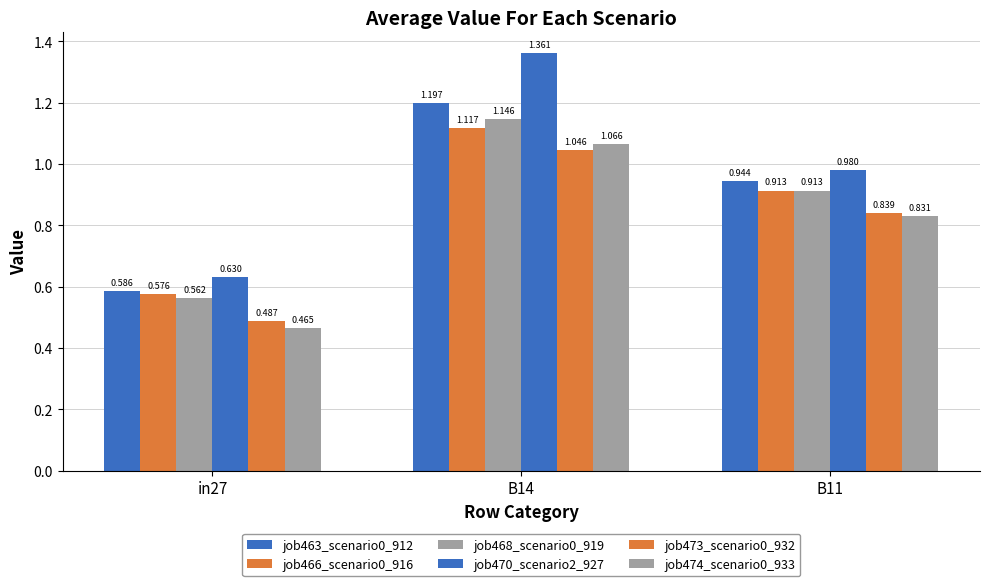

The value of job474_scenario0_933 at in27 is 0.2. True or false?

False